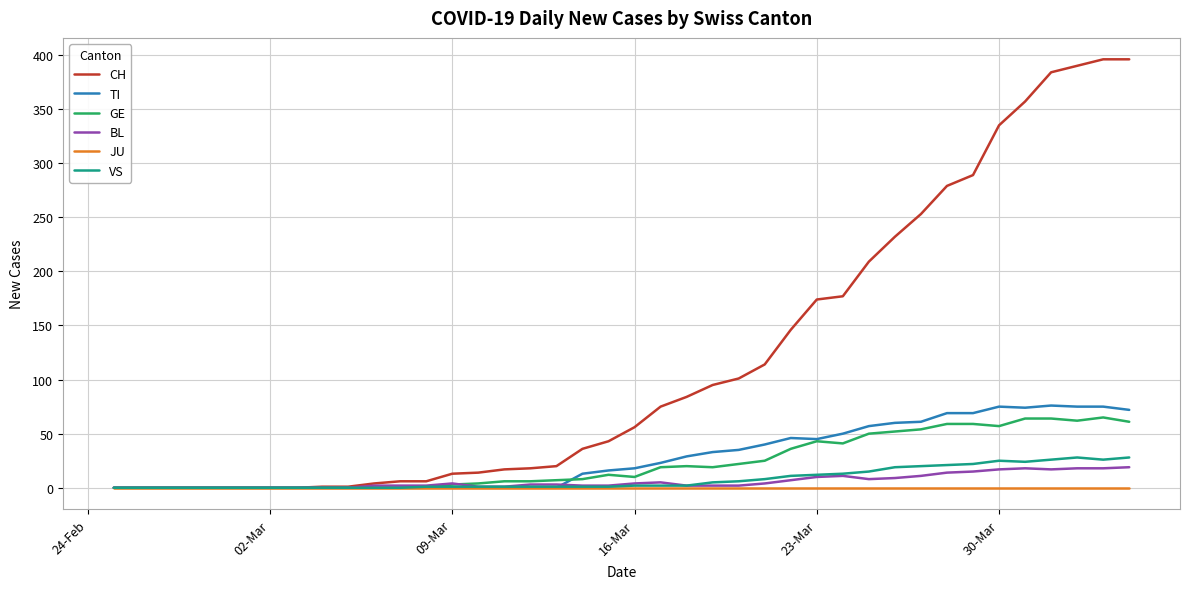

Which series has the widest spread of values?

CH